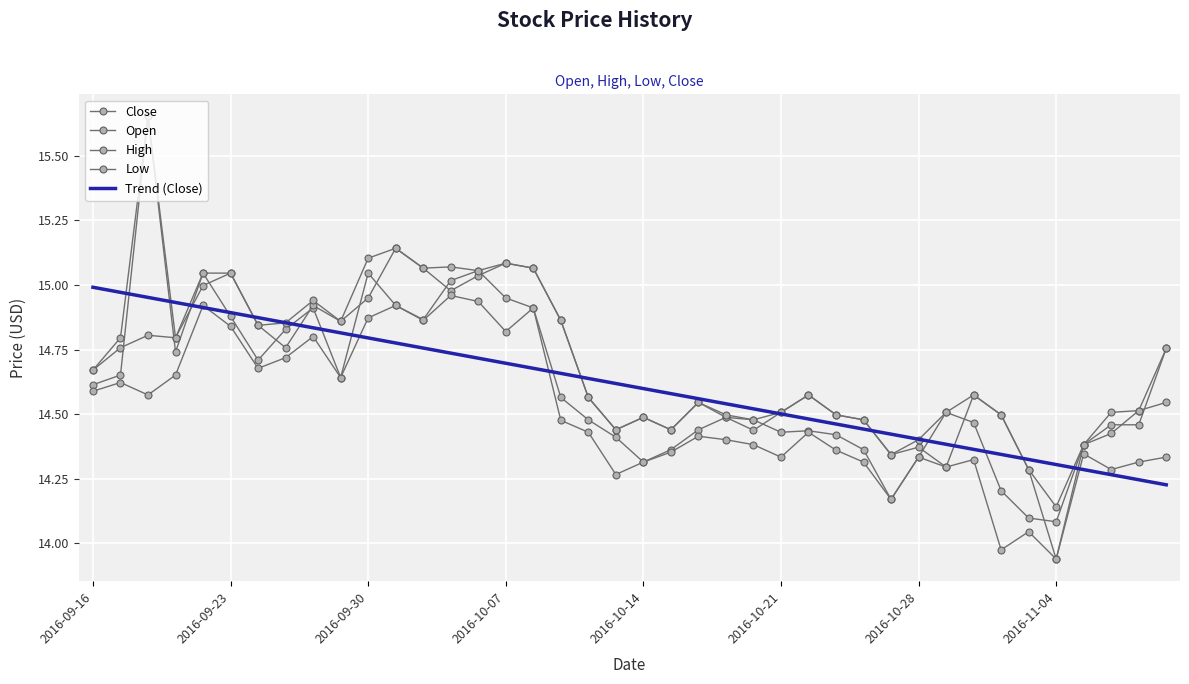

What is the average value of the High series?

14.7